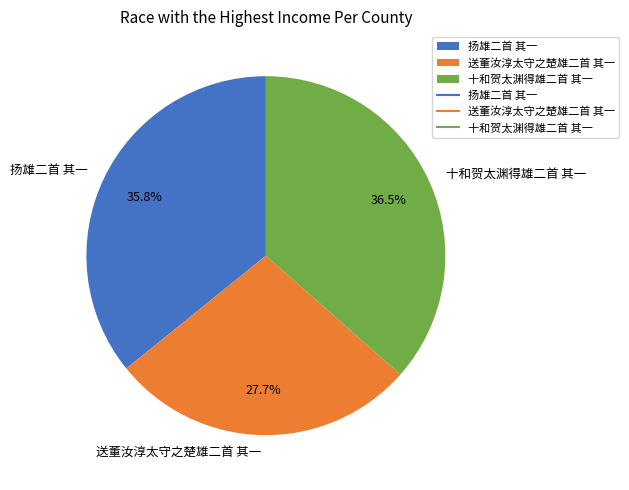

Is there a majority slice in this chart?

No